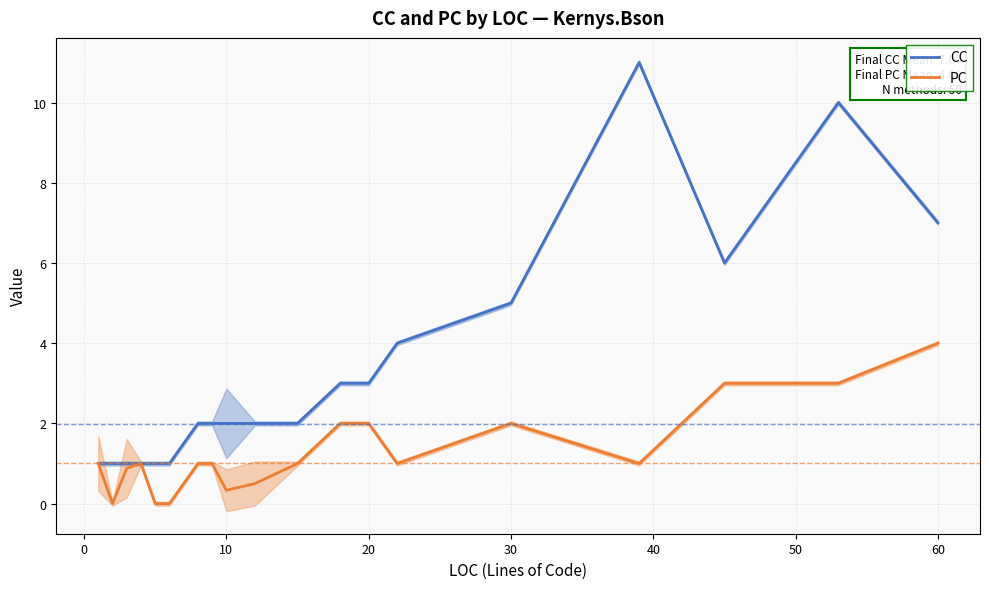

The CC series shows 7.0 at 60. True or false?

True